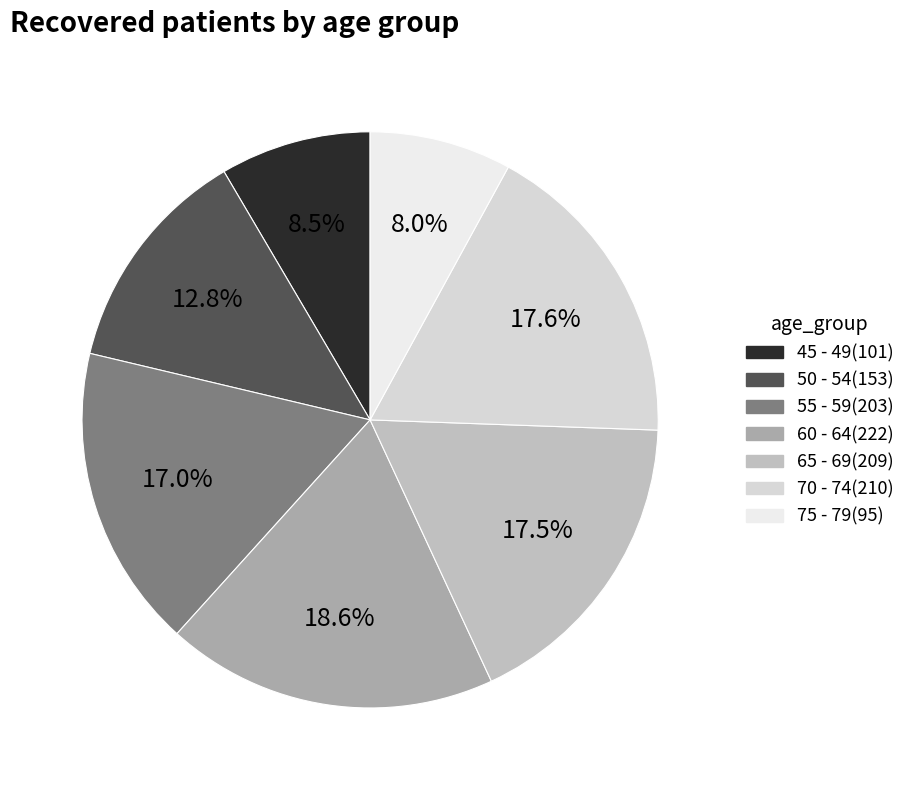

What is the smallest slice in the pie chart?

75 - 79